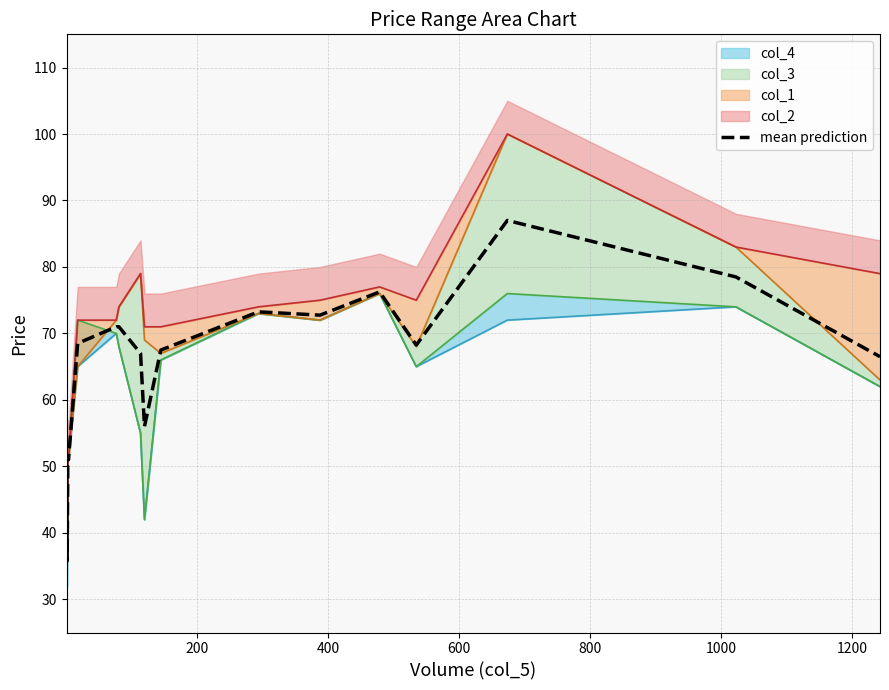

Is it true that the value at 800 is 16.5?

False